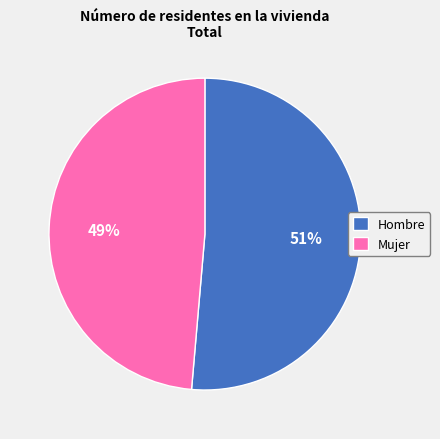

Rank the categories by value from highest to lowest.

Hombre, Mujer